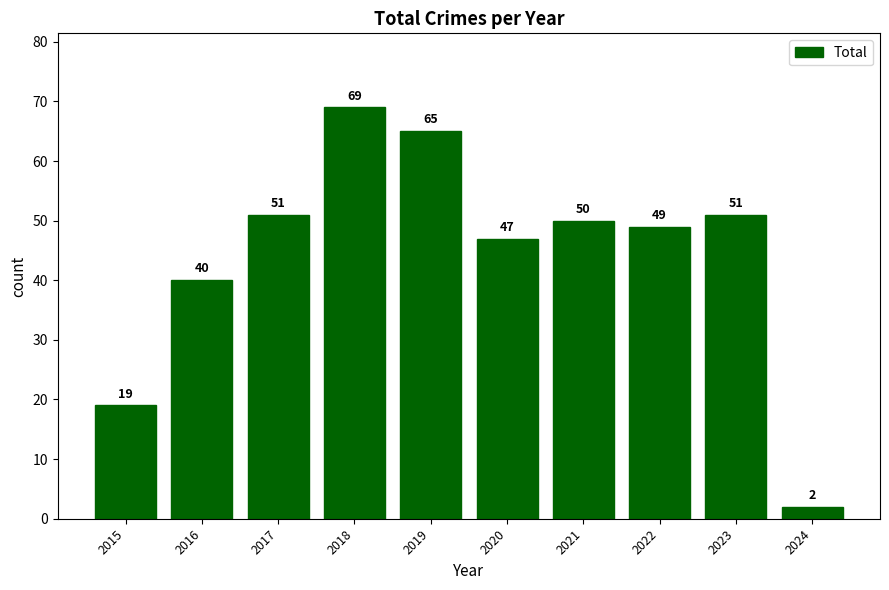

True or false: the data shows 69 at 2020.

False